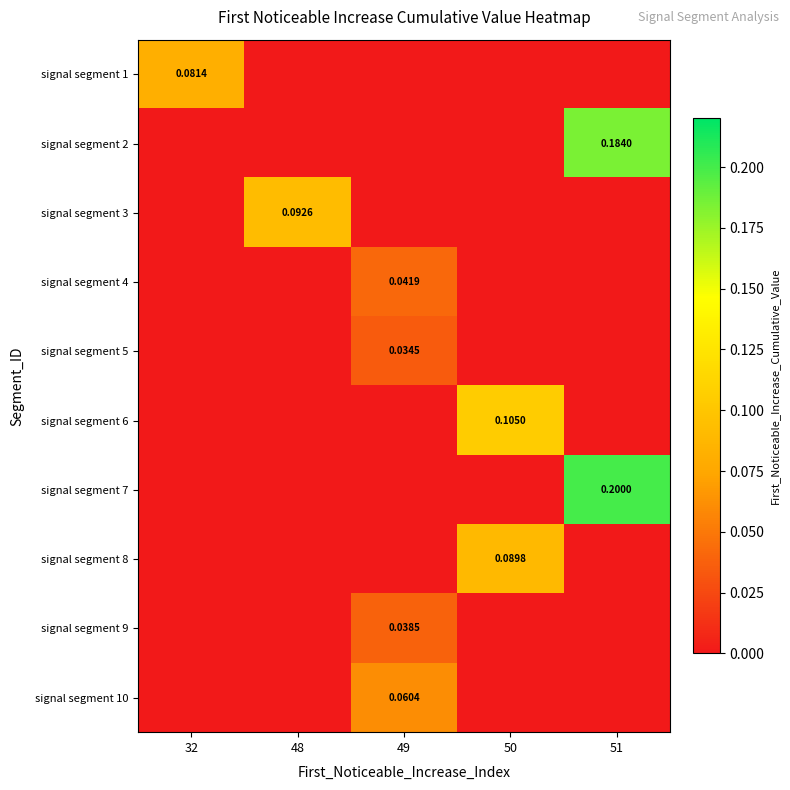

At 48, list the series in order from smallest to largest.

signal segment 1, signal segment 2, signal segment 4, signal segment 5, signal segment 6, signal segment 7, signal segment 8, signal segment 9, signal segment 10, signal segment 3